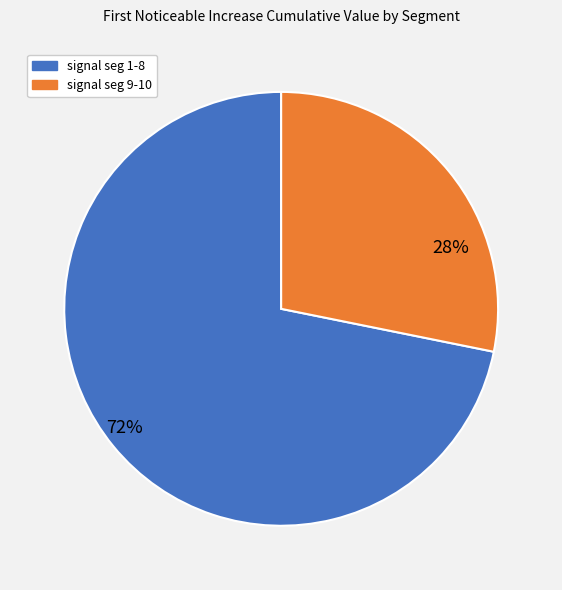

What is the largest slice in the pie chart?

signal seg 1-8